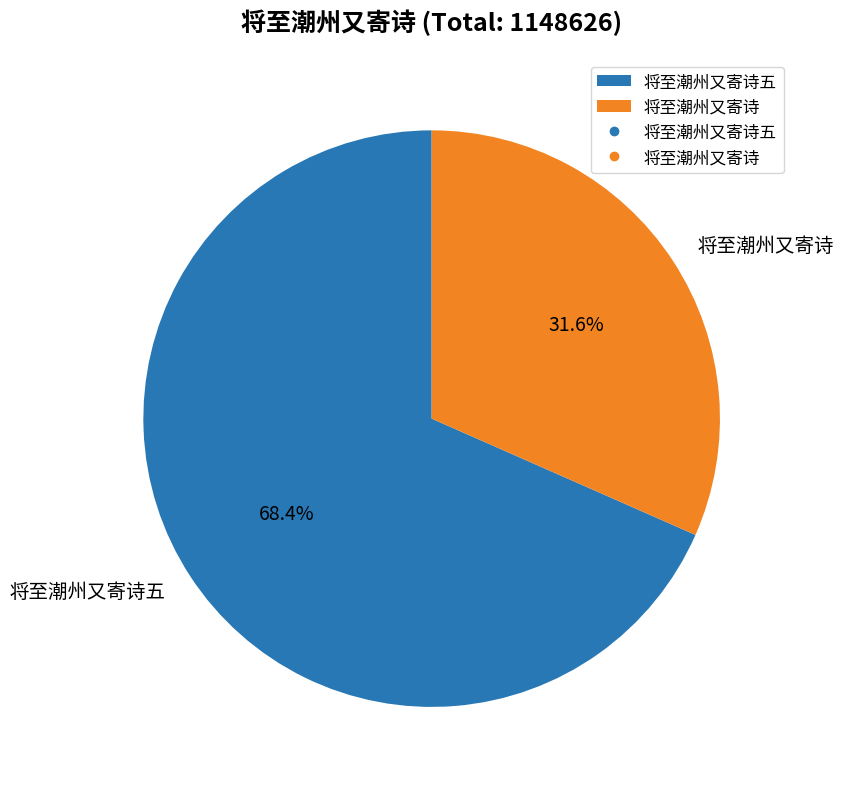

What is the largest slice in the pie chart?

将至潮州又寄诗五